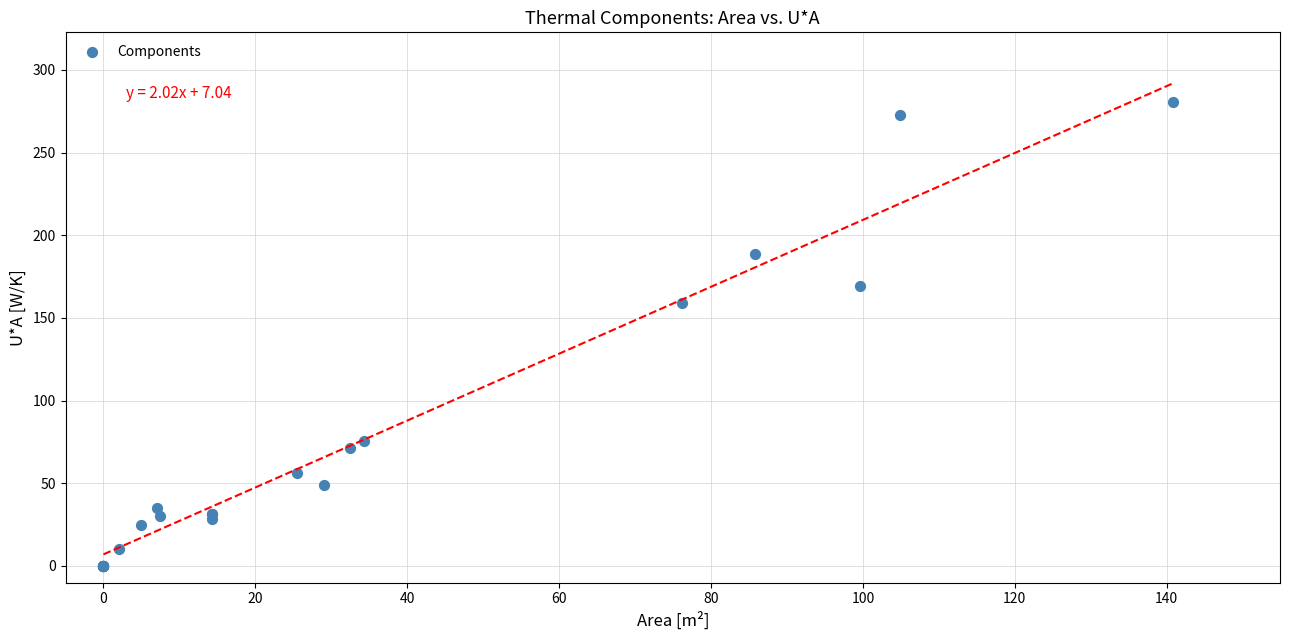

What Y value in the scatter plot is closest to 140?

159.2